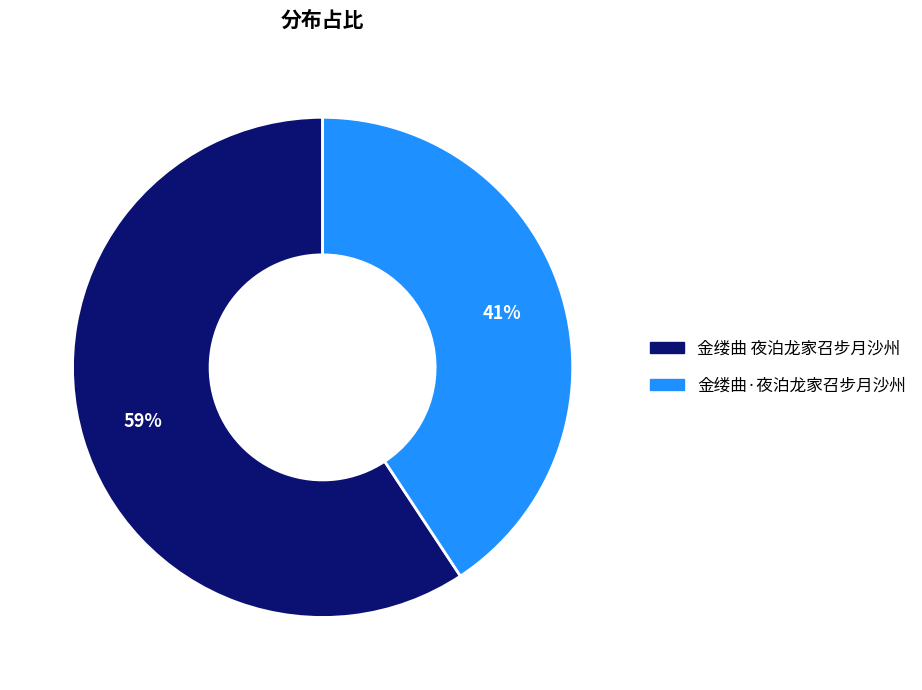

The 金缕曲 夜泊龙家召步月沙州 slice represents 59% of the pie. True or false?

True